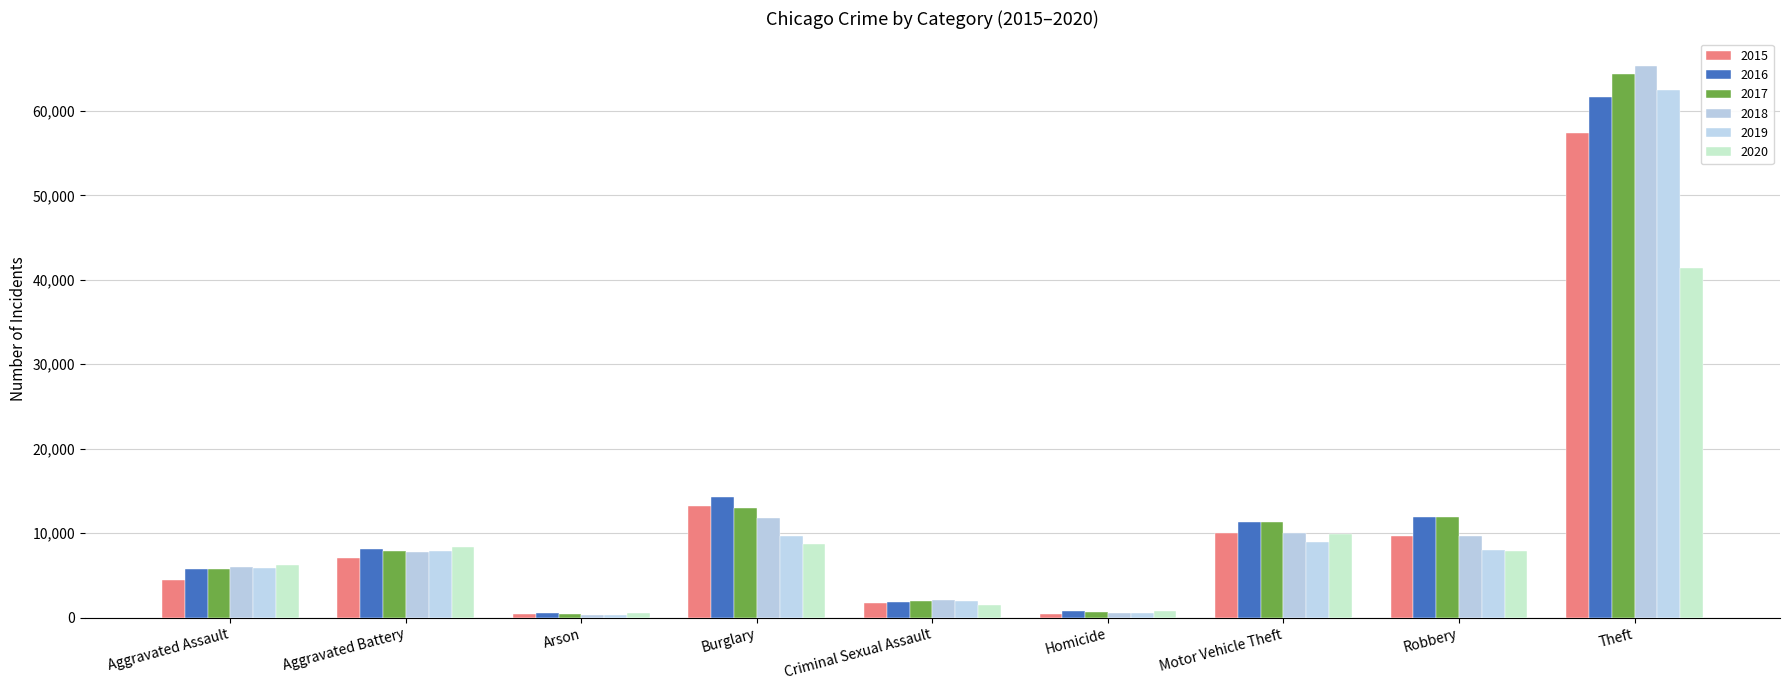

How many bars are there in each group?

6